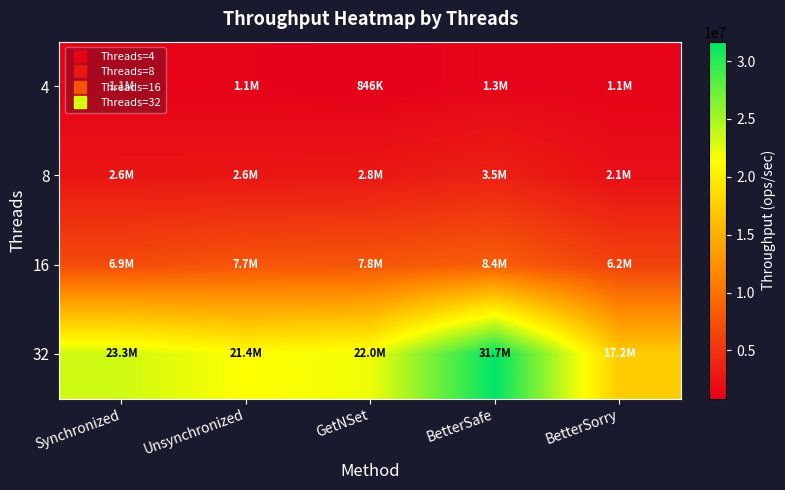

Which series has the largest total across all categories?

32